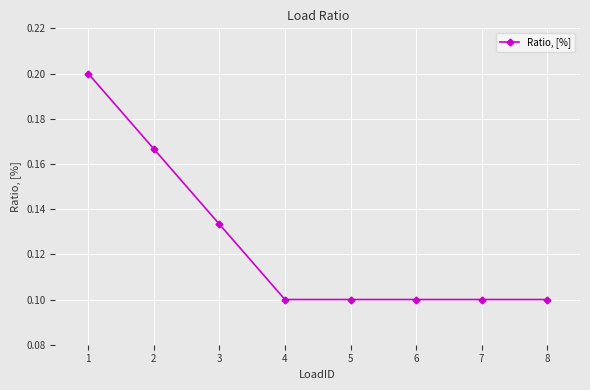

True or false: the data has more than 2 interior local peaks.

False